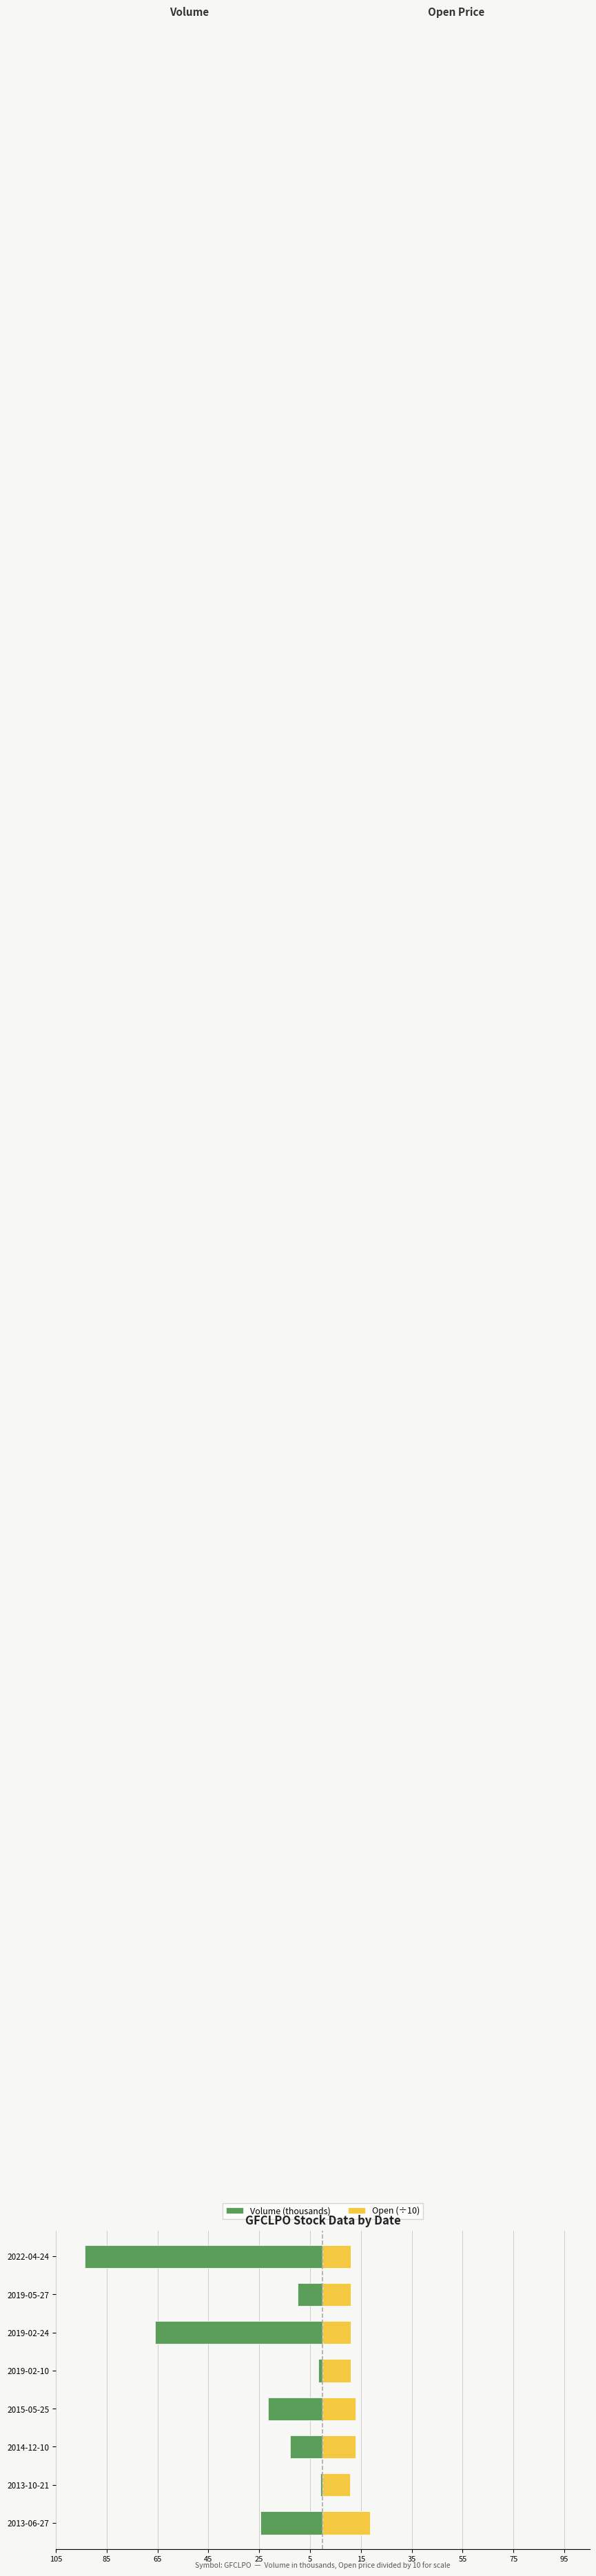

Count the number of categories in the chart.

8